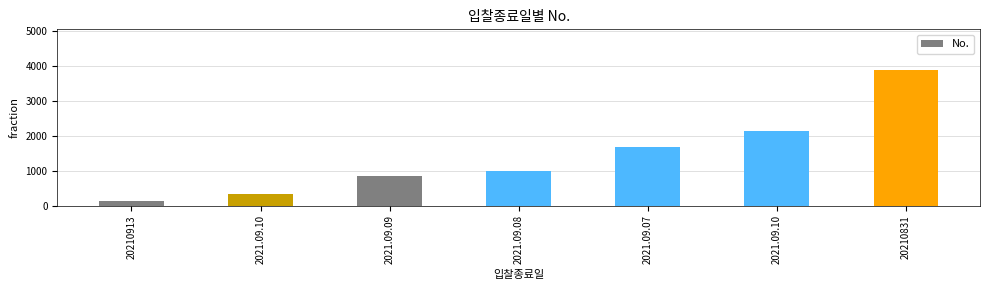

What is the difference between the values at 2021.09.08 and 20210831?

2891